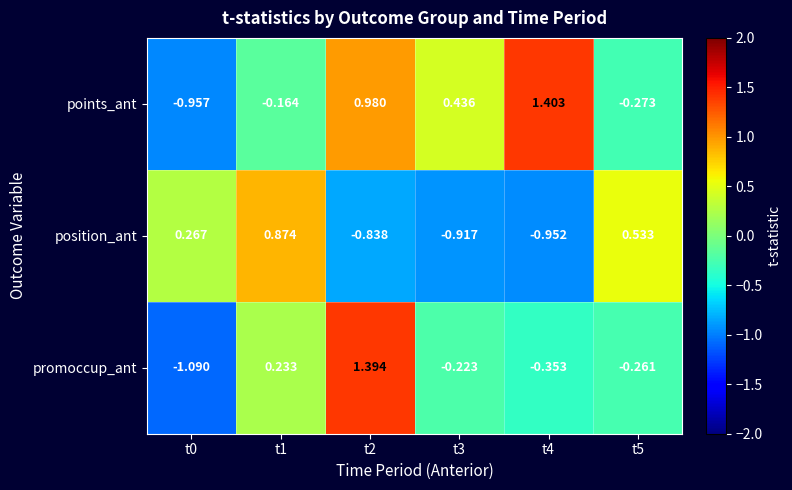

What is the total value across all series at t0?

-1.8